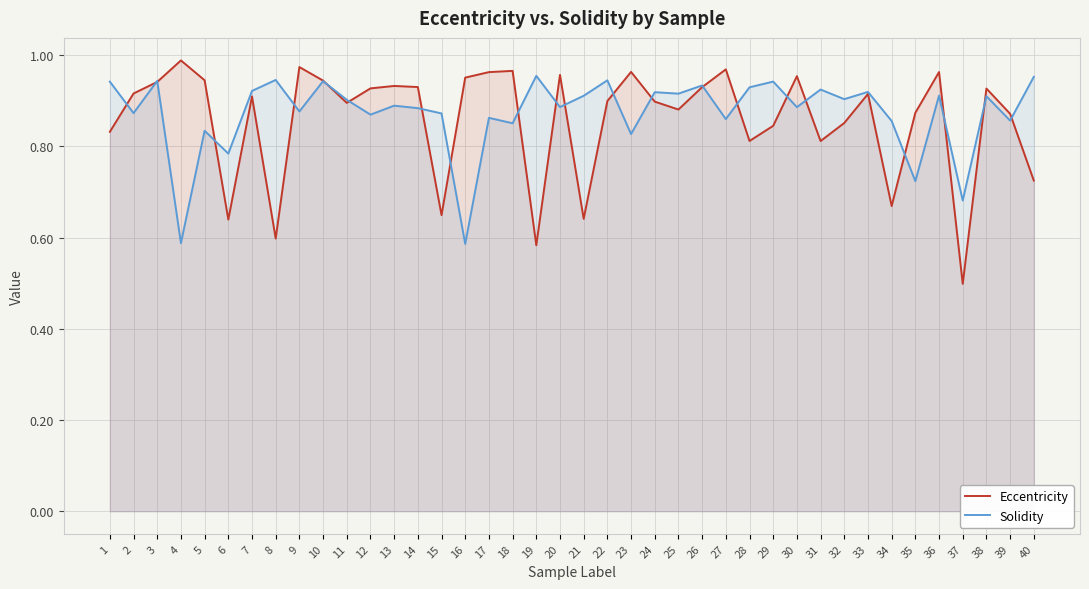

What is the difference between the second highest and minimum values in the Eccentricity series?

0.5